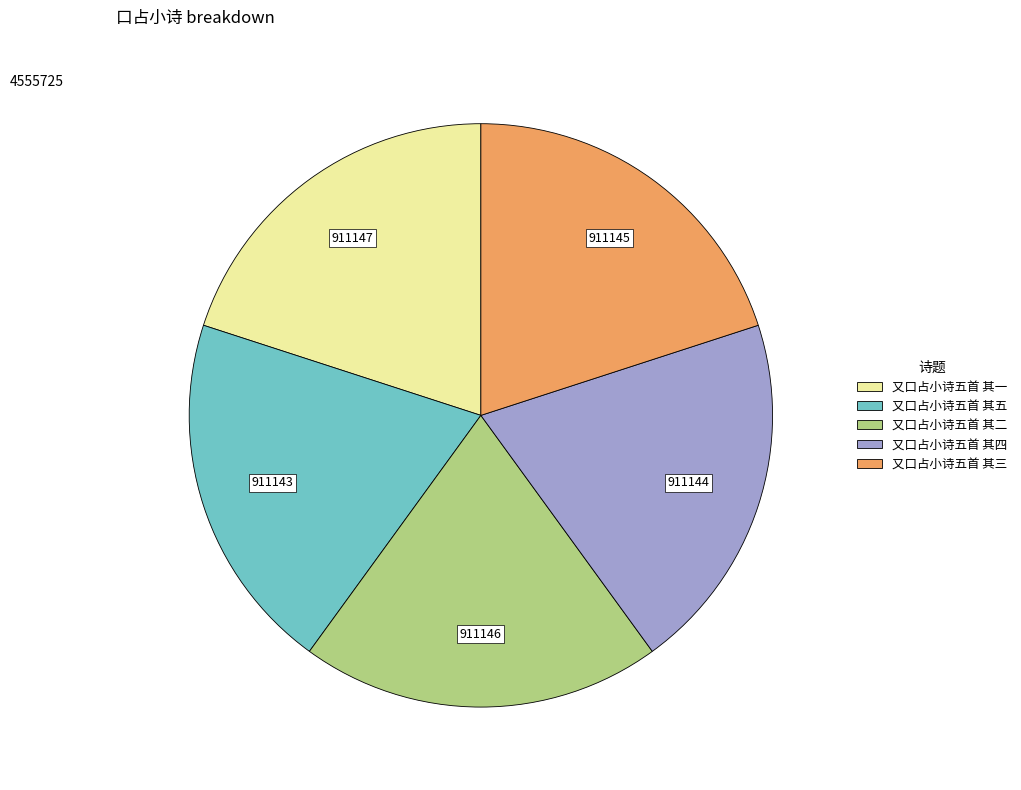

Combined, do 又口占小诗五首 其三 and 又口占小诗五首 其四 account for over 50%?

No